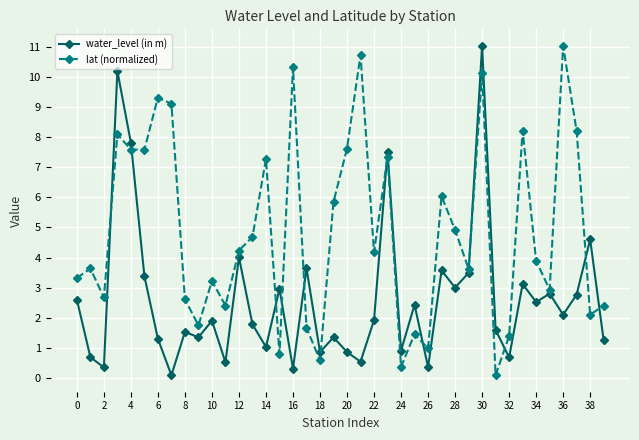

What is the value of the water_level (in m) point at the 5th from the left?

7.8